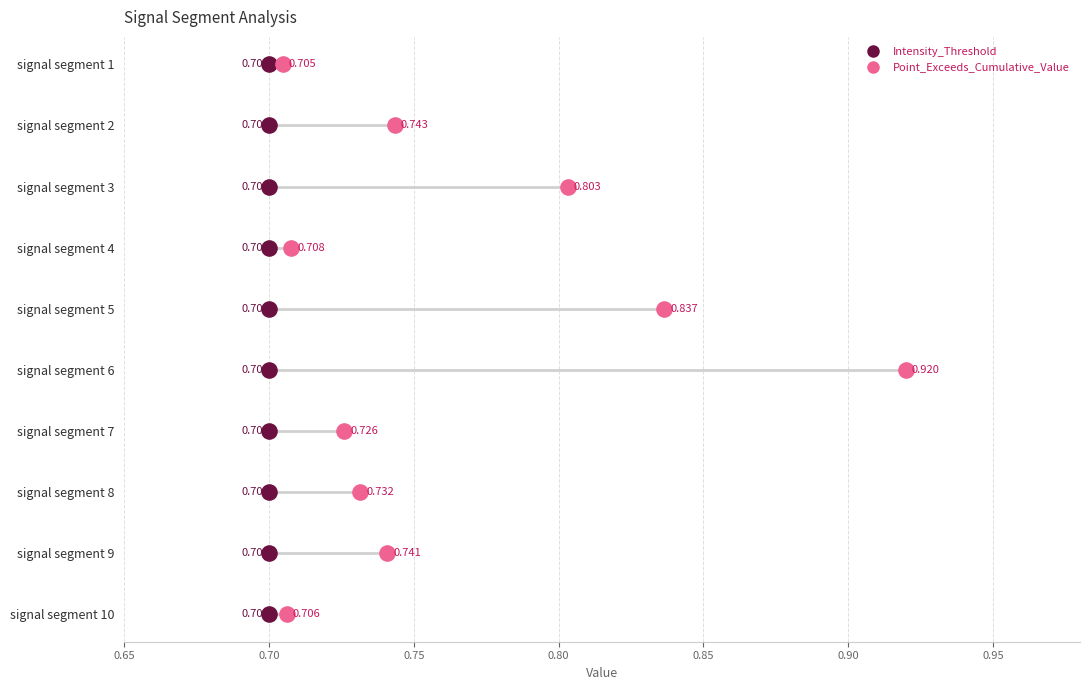

What are all the series names shown in the legend?

Intensity_Threshold, Point_Exceeds_Cumulative_Value